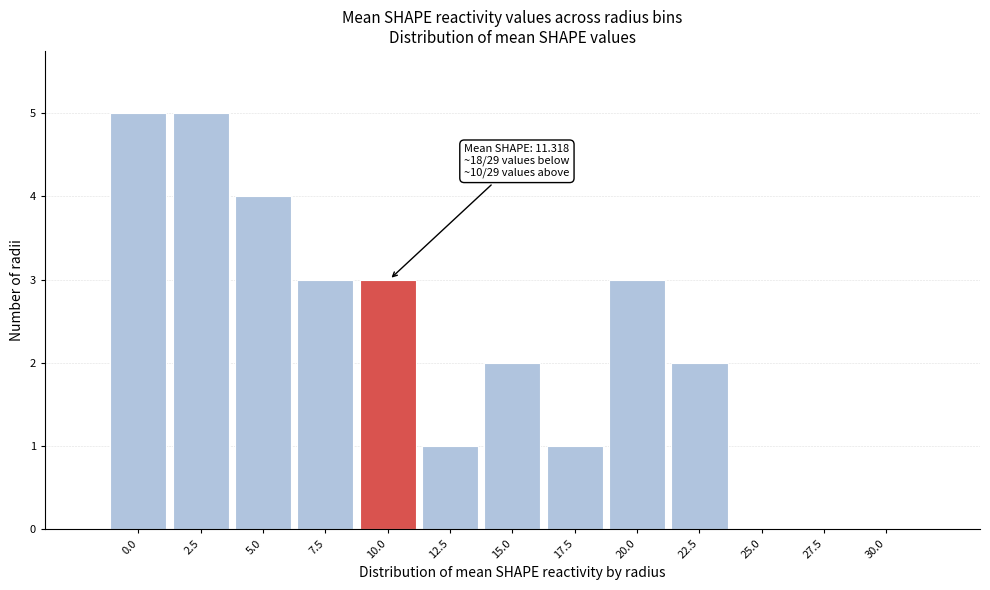

Reading left to right, what are all the values shown in this chart?

0.0=5	2.5=5	5.0=4	7.5=3	10.0=3	12.5=1	15.0=2	17.5=1	20.0=3	22.5=2	25.0=0	27.5=0	30.0=0